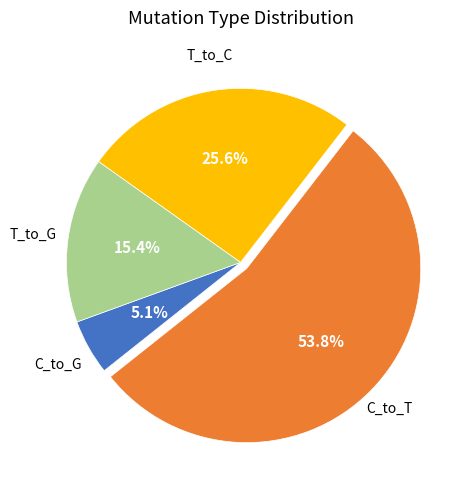

The T_to_C slice represents 36% of the pie. True or false?

False